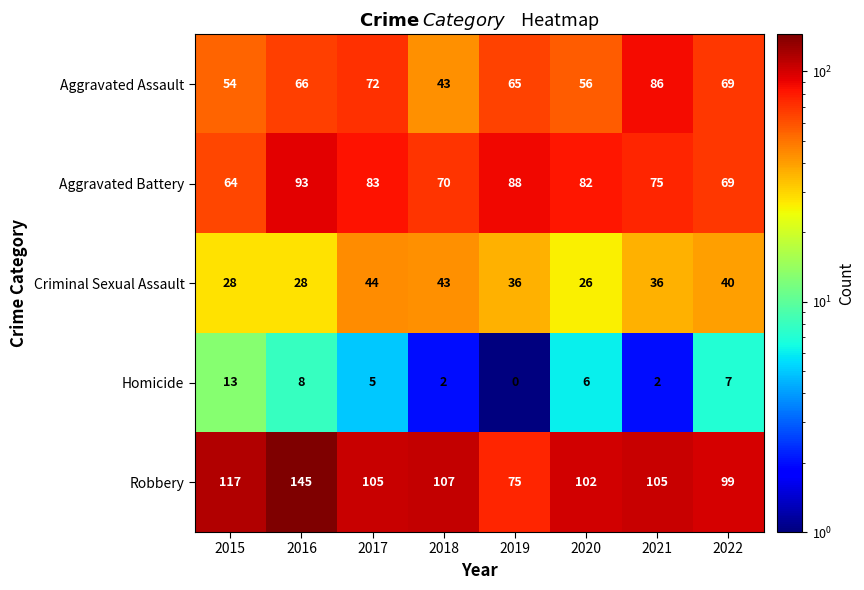

Is it true that Aggravated Assault equals 39 at 2022?

False